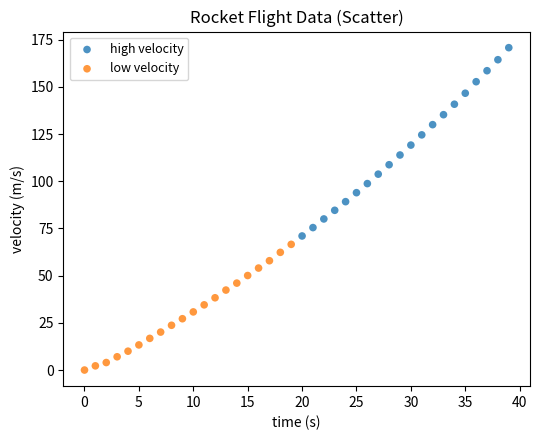

Which series reaches the minimum Y coordinate?

low velocity